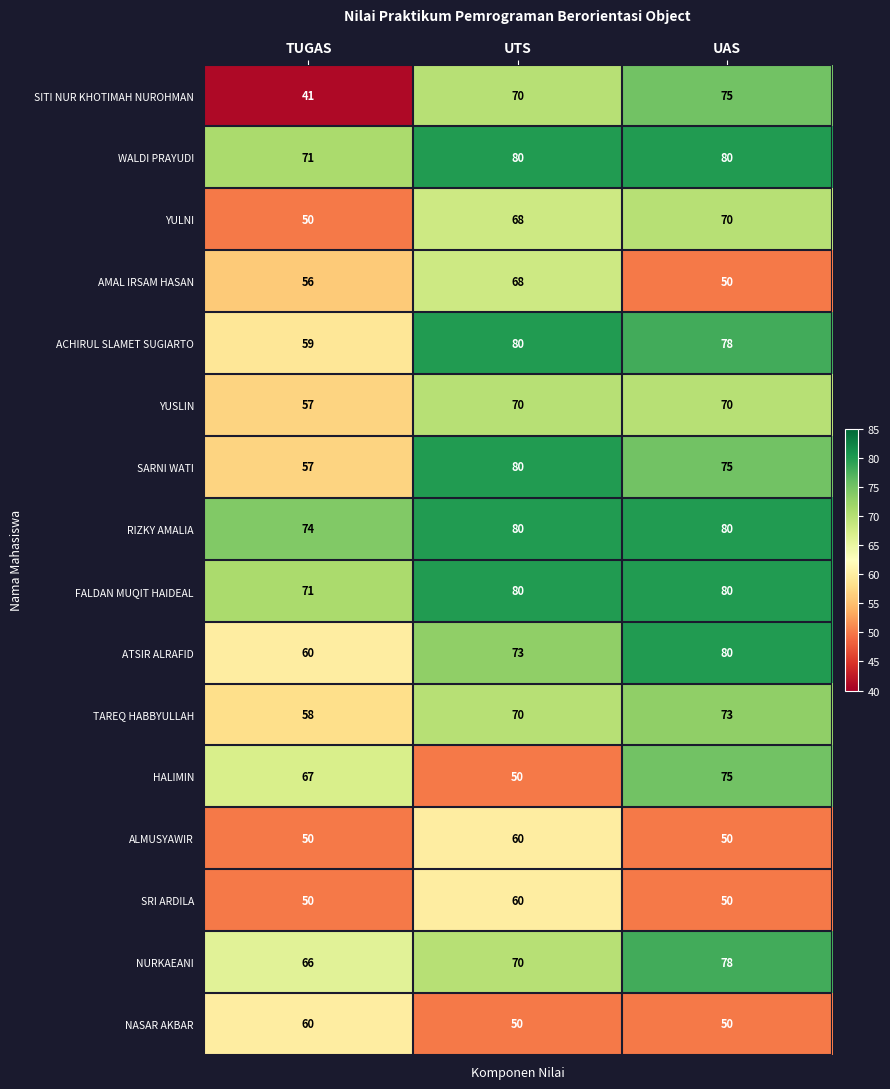

What is the difference between the second highest and minimum values in the TAREQ HABBYULLAH series?

12